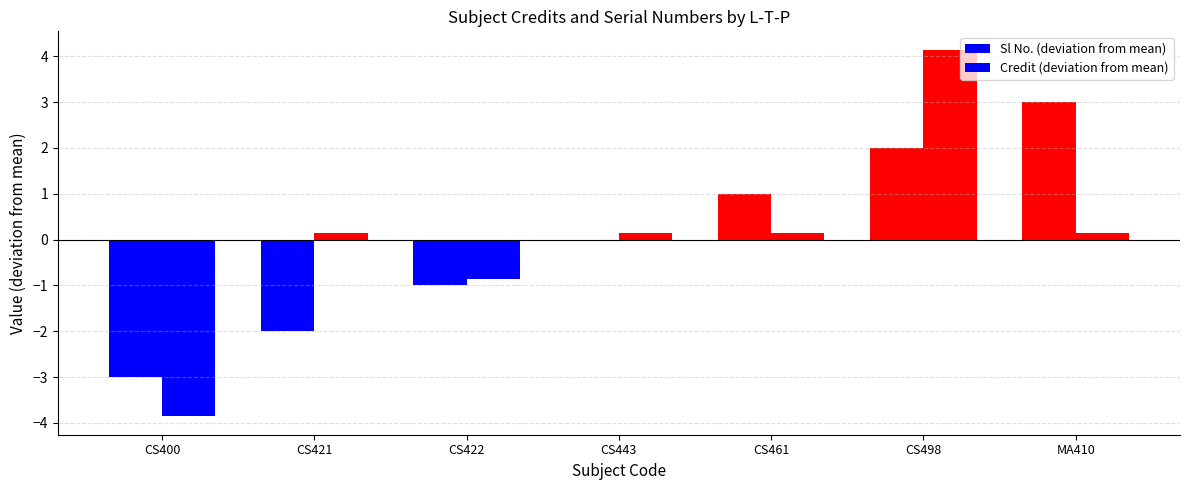

How many series are shown in this chart?

2